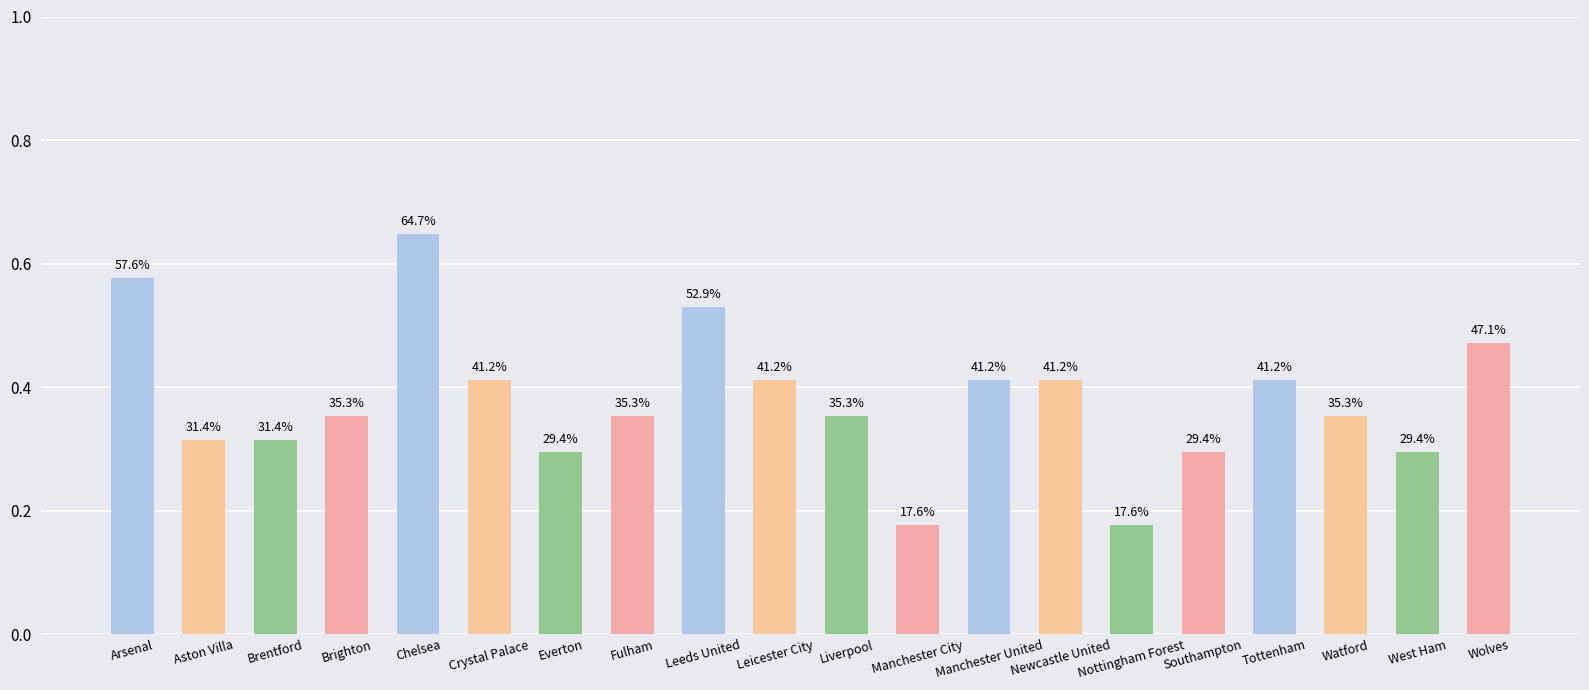

Does the chart contain any negative values?

No